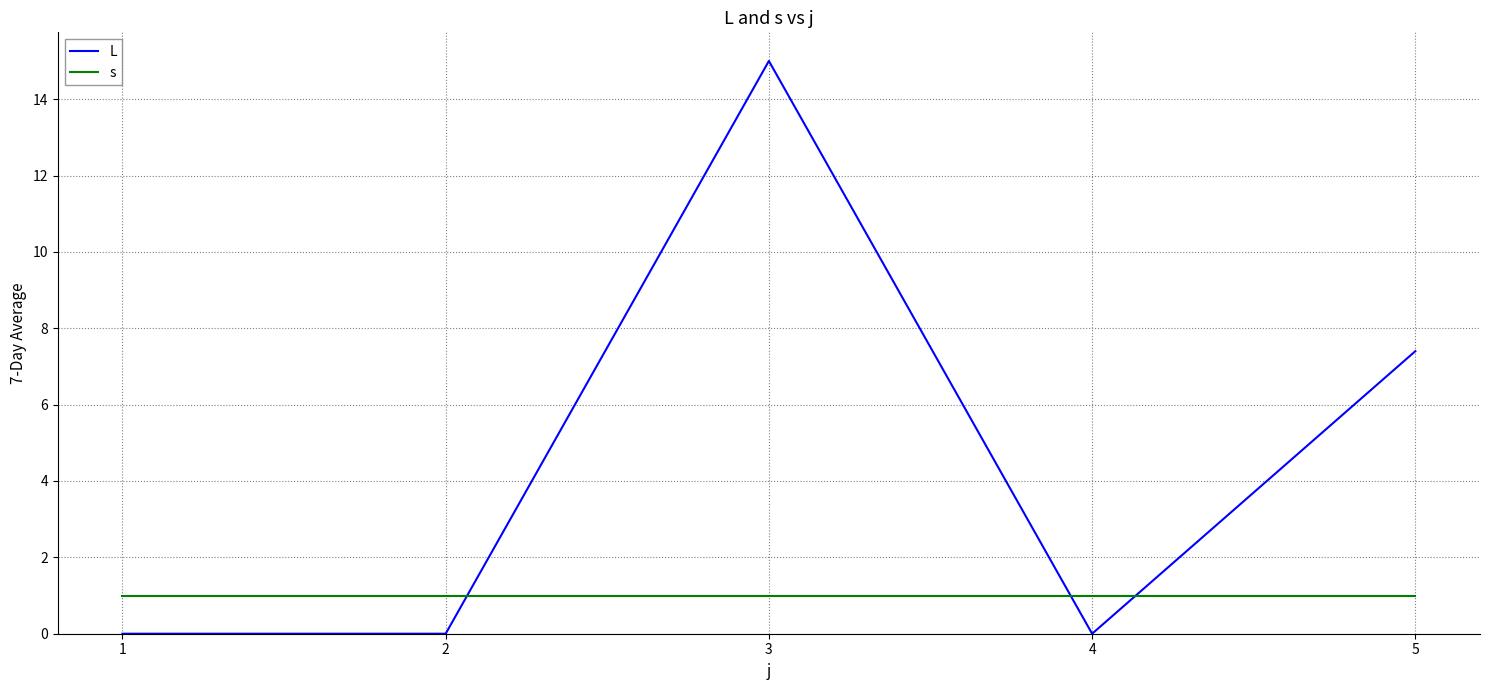

What is the highest value of the L series?

15.0